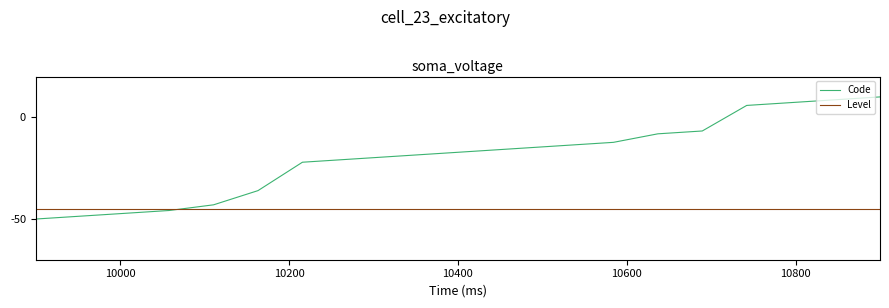

What is the highest value of the Code series?

10.0